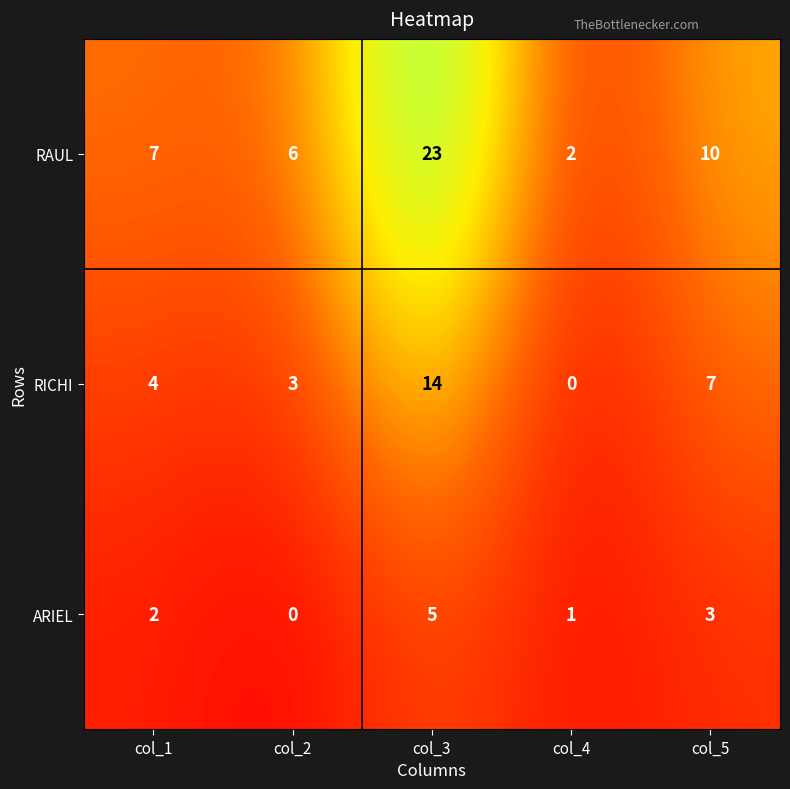

Reading left to right, what are all the values shown in this chart?

RAUL: col_1=7	col_2=6	col_3=23	col_4=2	col_5=10
RICHI: col_1=4	col_2=3	col_3=14	col_4=0	col_5=7
ARIEL: col_1=2	col_2=0	col_3=5	col_4=1	col_5=3